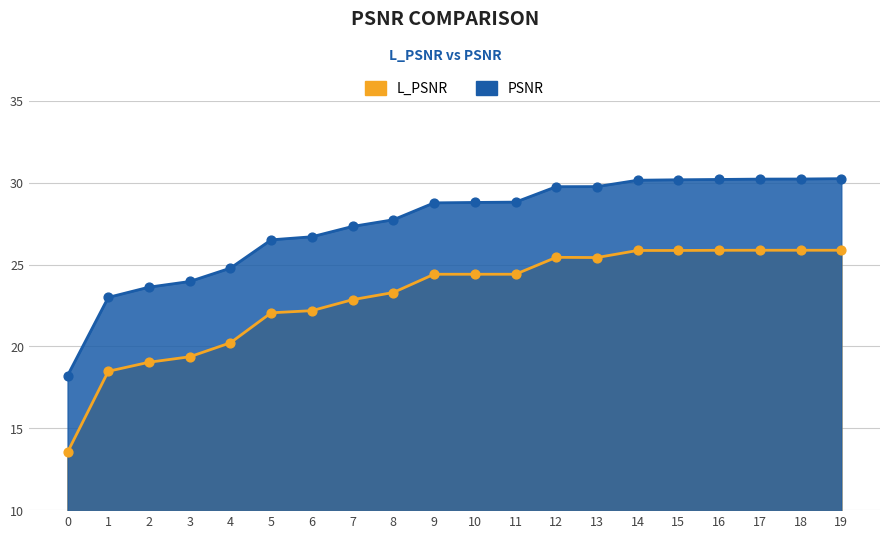

At which category is the sum across all series the highest?

19